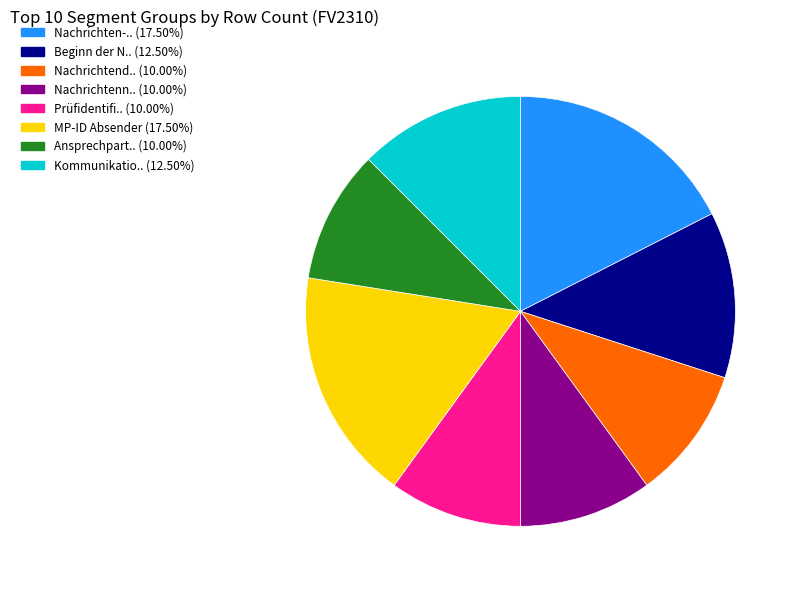

Does any single category account for the majority?

No